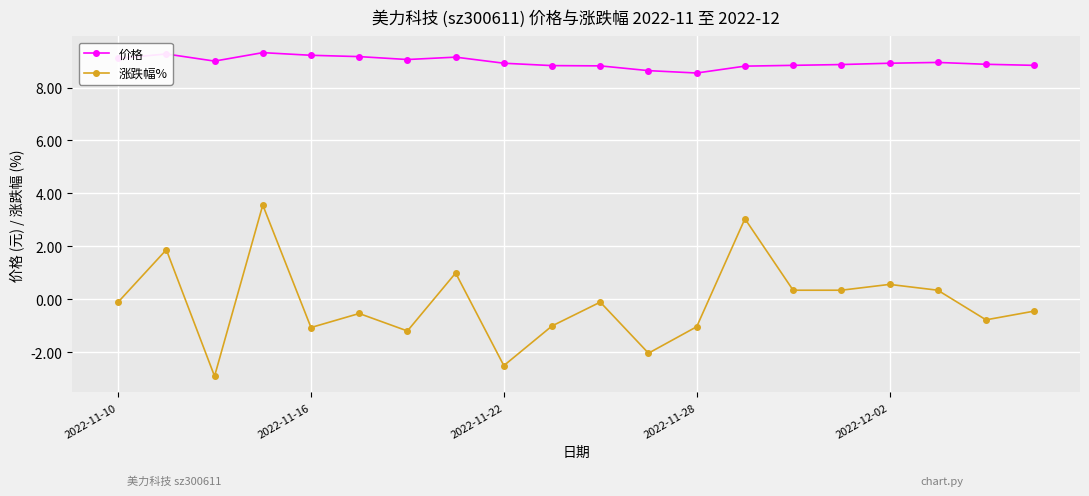

Which series has the widest spread of values?

涨跌幅%